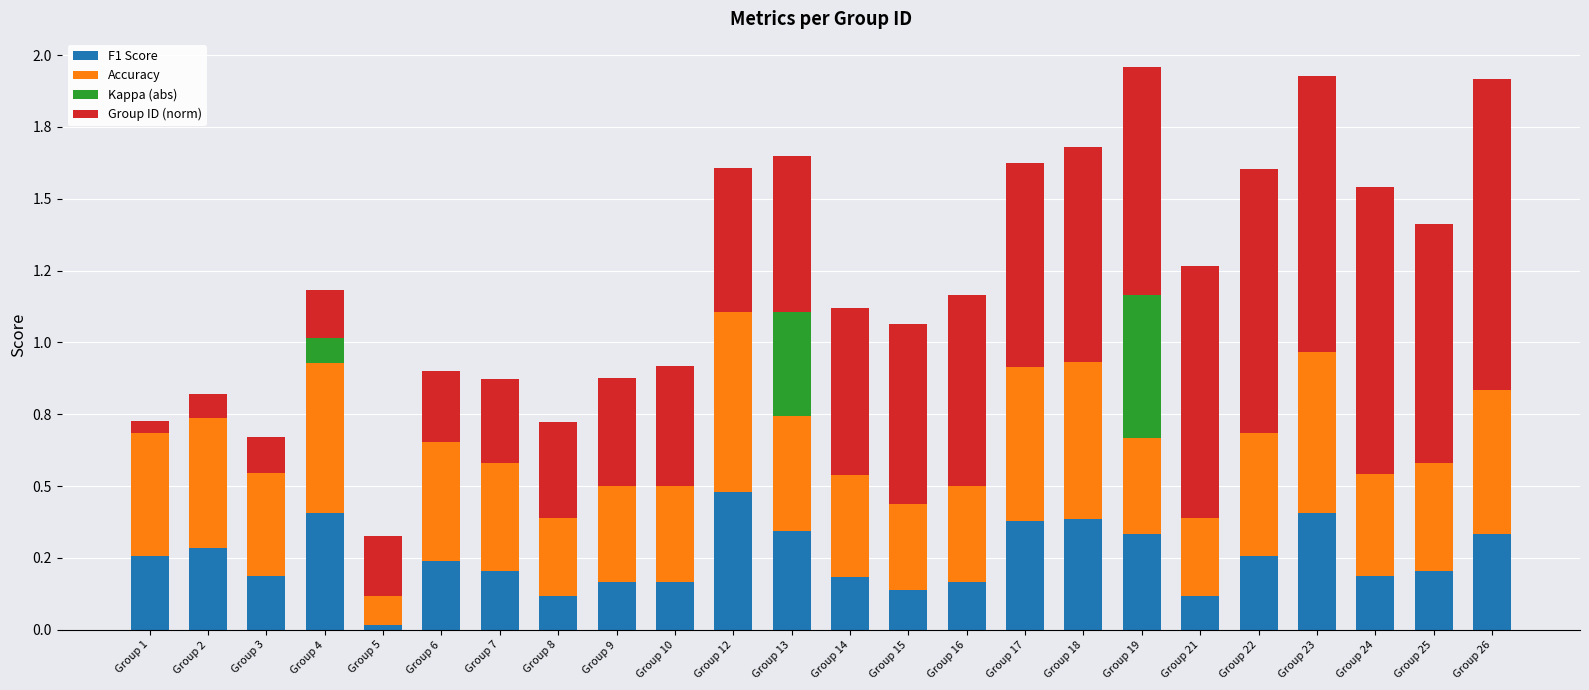

The Group ID (norm) series shows 0.7 at Group 17. True or false?

True